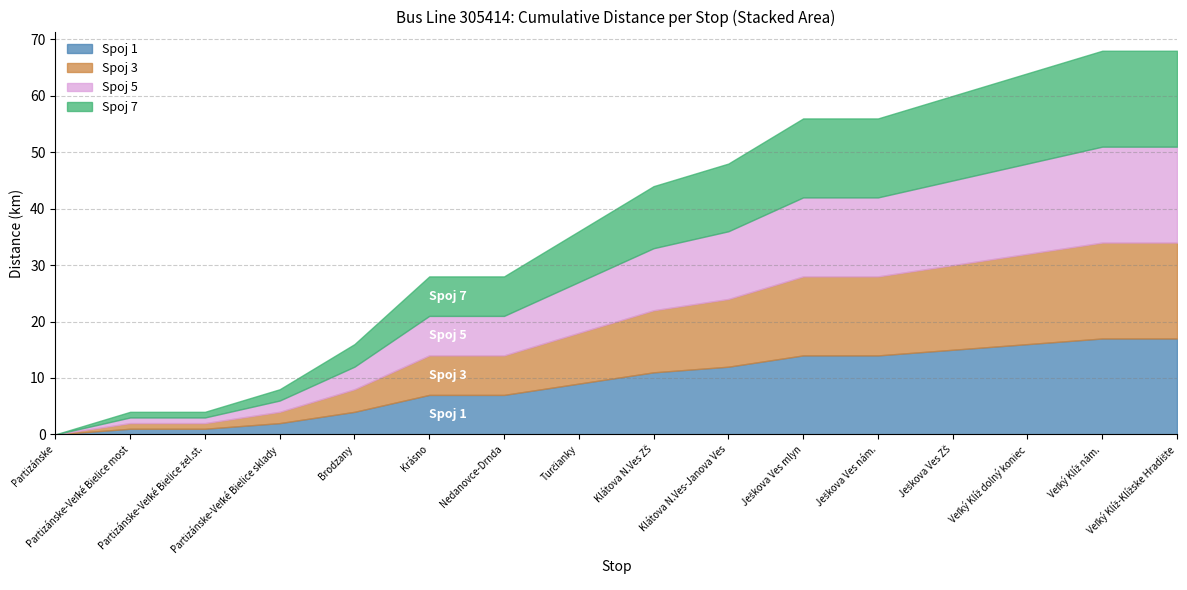

What is the label of the 5th point from the right?

Ješkova Ves nám.